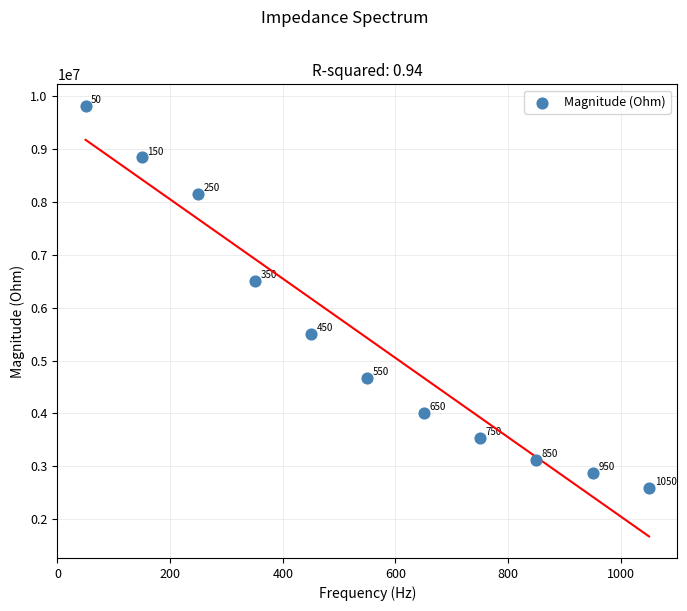

What Y value in the scatter plot is closest to 6205957?

6509278.5